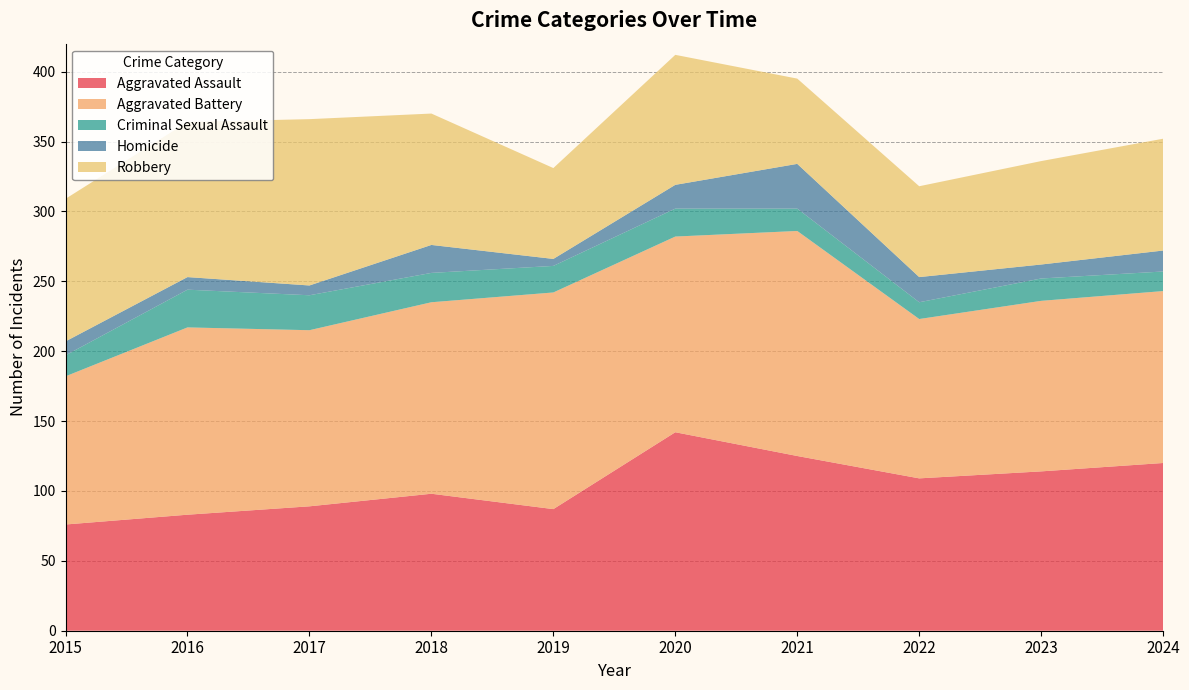

Reading right to left, transcribe all the data shown in this chart.

Aggravated Assault: 120	114	109	125	142	87	98	89	83	76
Aggravated Battery: 123	122	114	161	140	155	137	126	134	106
Criminal Sexual Assault: 14	16	12	16	20	19	21	25	27	15
Homicide: 15	10	18	32	17	5	20	7	9	10
Robbery: 80	74	65	61	93	65	94	119	111	102